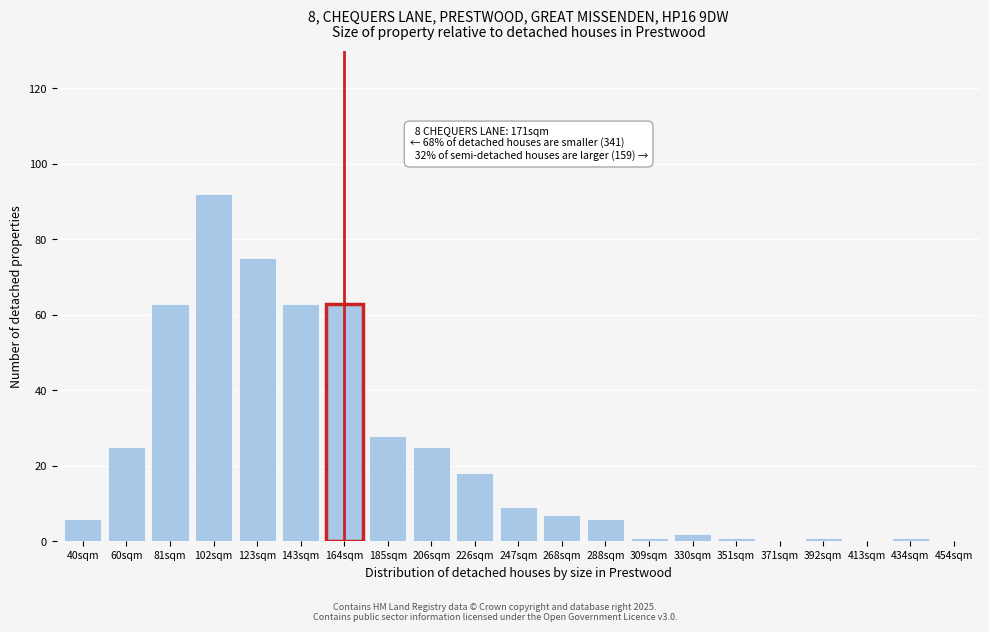

Reading left to right, transcribe all the data shown in this chart.

40sqm=6	60sqm=25	81sqm=63	102sqm=92	123sqm=75	143sqm=63	164sqm=63	185sqm=28	206sqm=25	226sqm=18	247sqm=9	268sqm=7	288sqm=6	309sqm=1	330sqm=2	351sqm=1	371sqm=0	392sqm=1	413sqm=0	434sqm=1	454sqm=0